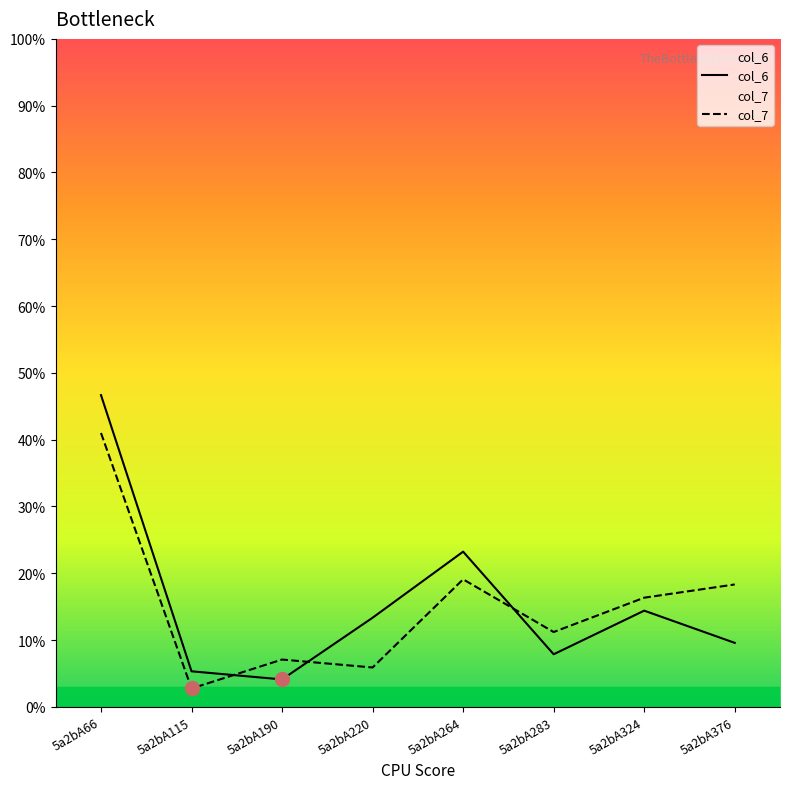

What is the greatest value displayed?

46.7